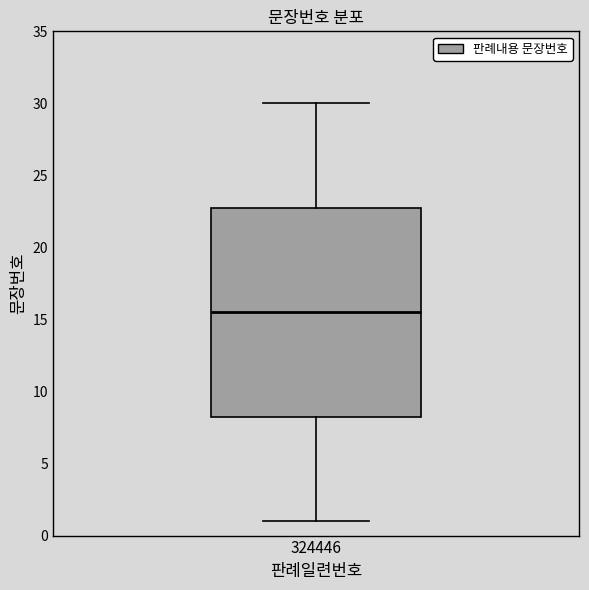

Where is the upper edge of the box at x = 324446 on the y-axis? The values are not printed on the chart, so give them approximately, as read against the axis.

23.0